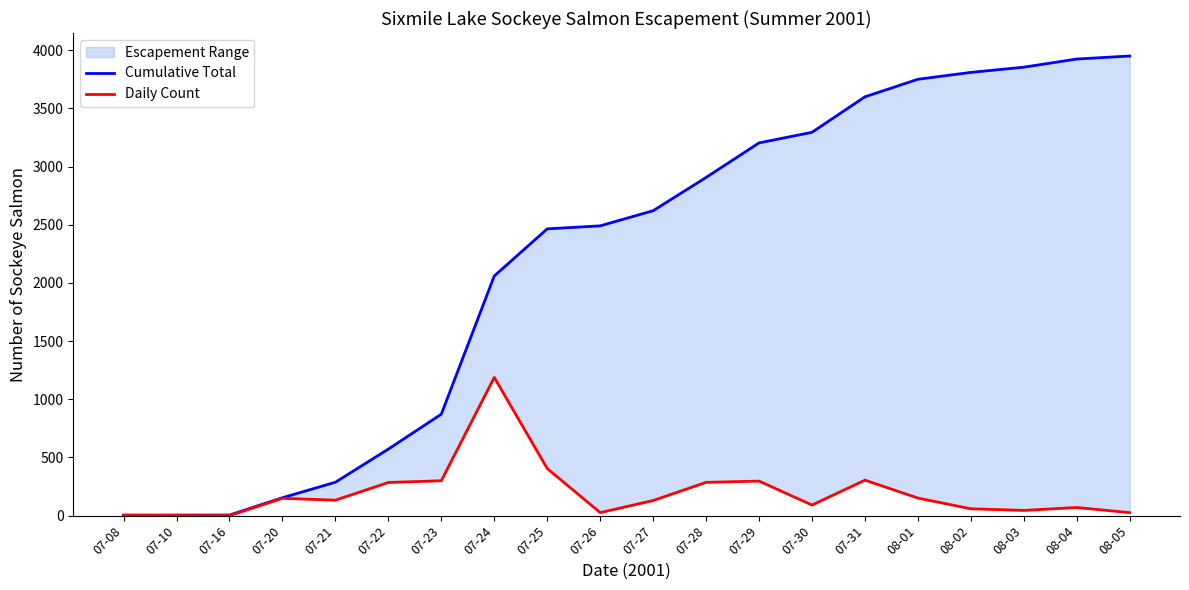

What is the label of the 7th point from the left?

07-23